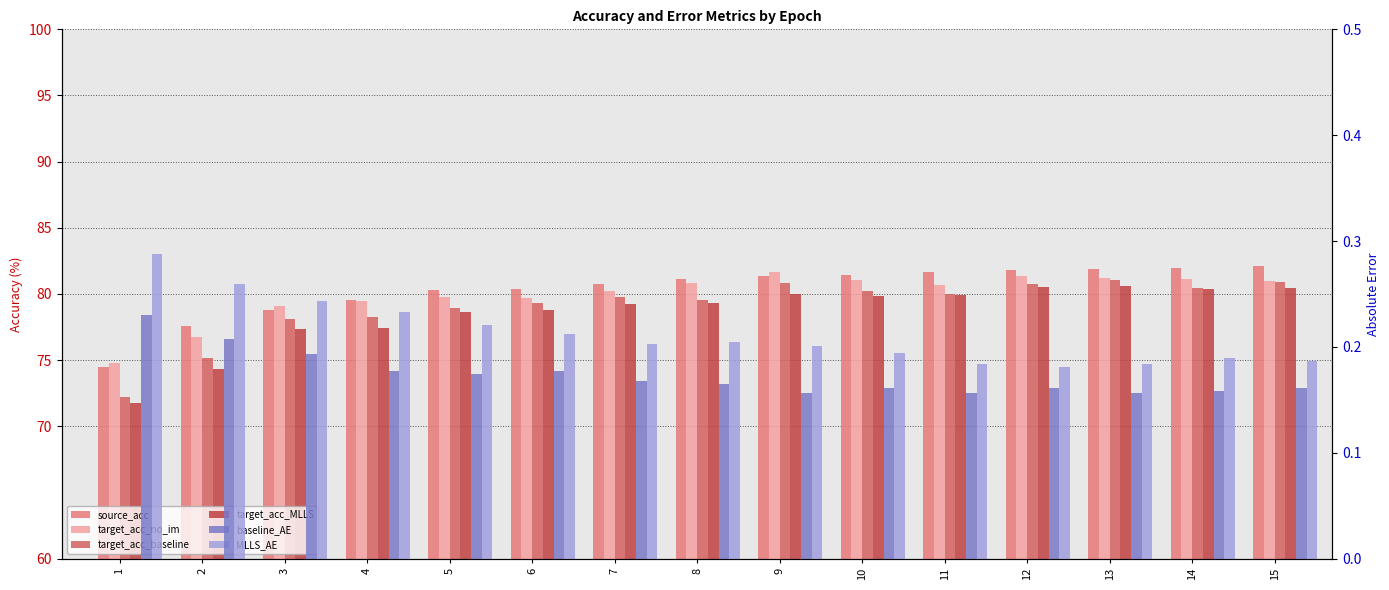

What is the spread (max minus min) of values at 5?

80.1